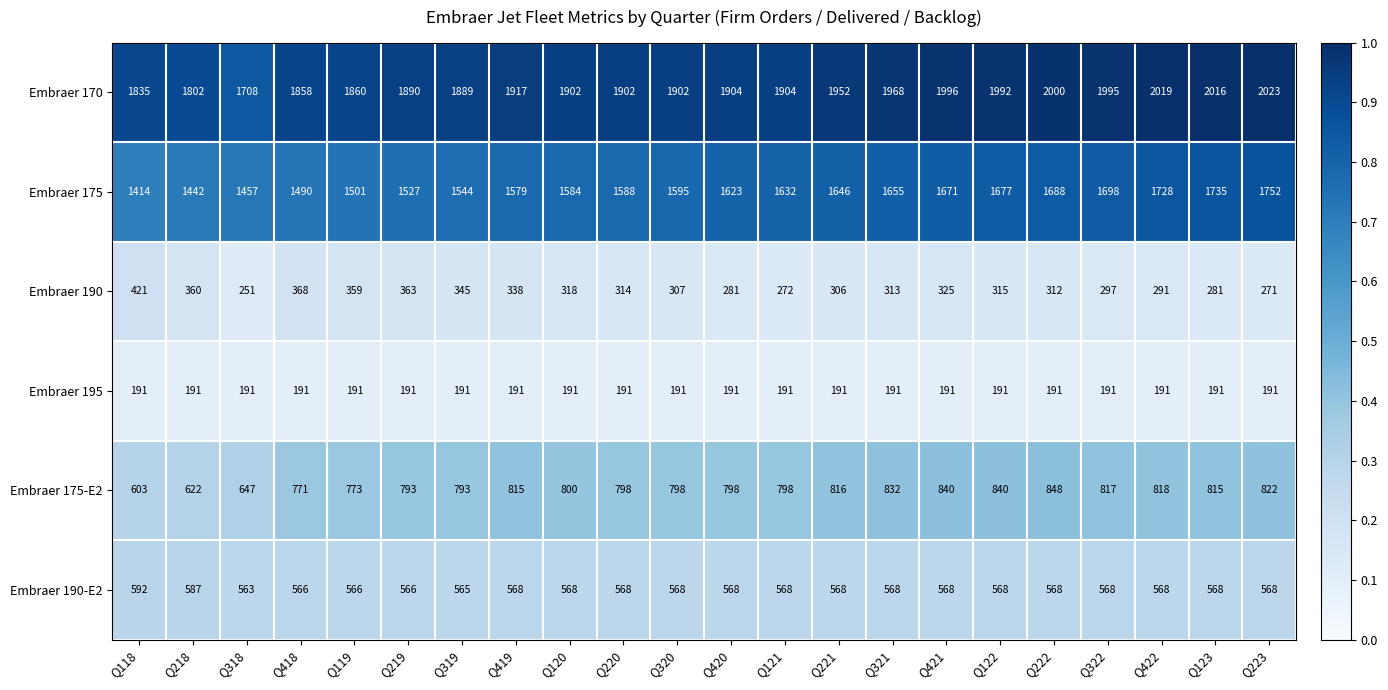

The value of Embraer 190-E2 at Q421 is 338. True or false?

False